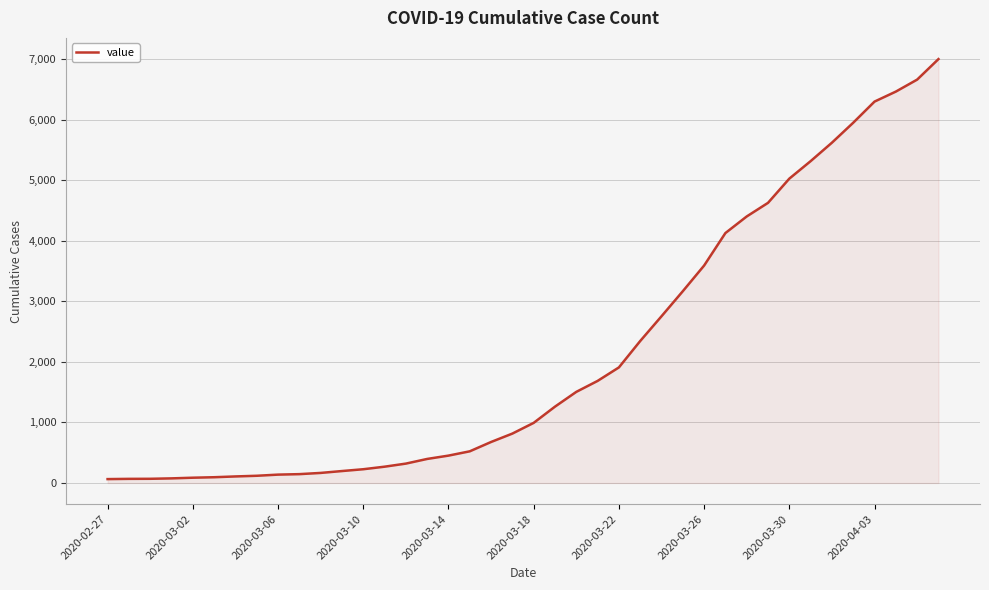

What is the maximum value shown in the chart?

7003